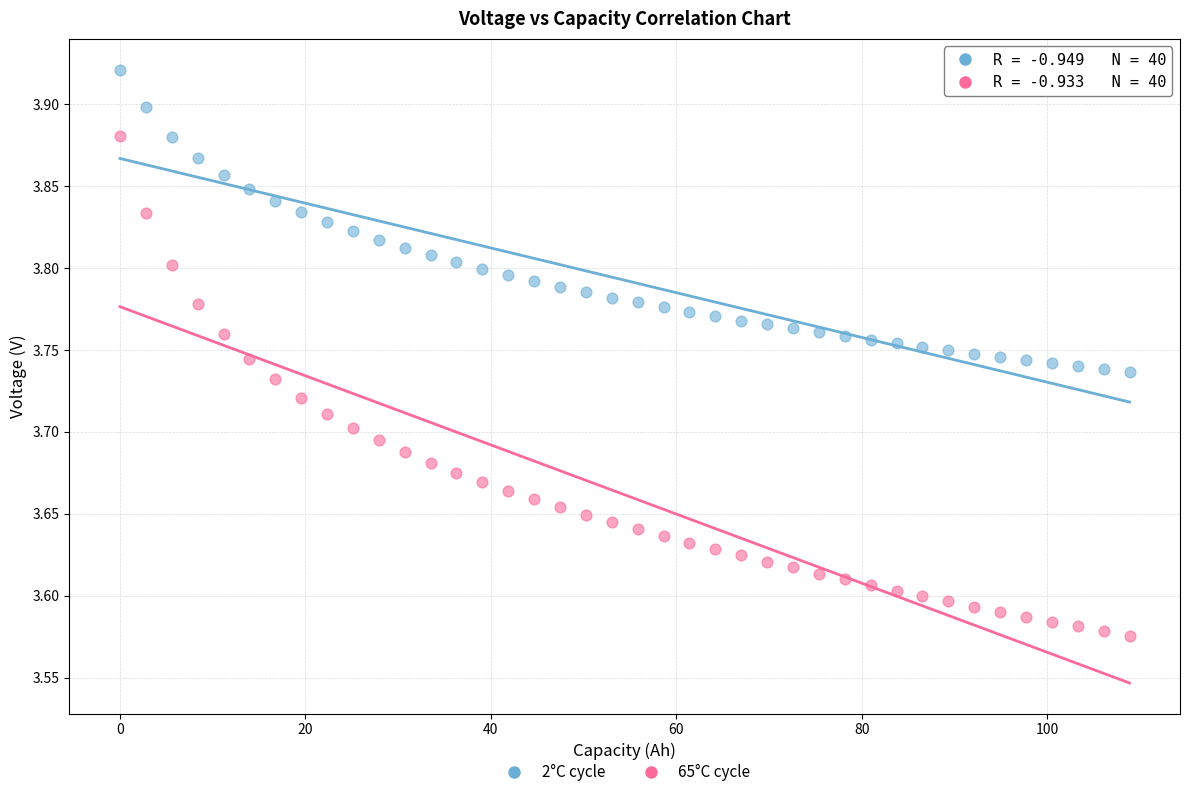

Which series has the largest Y range (max minus min)?

65°C cycle